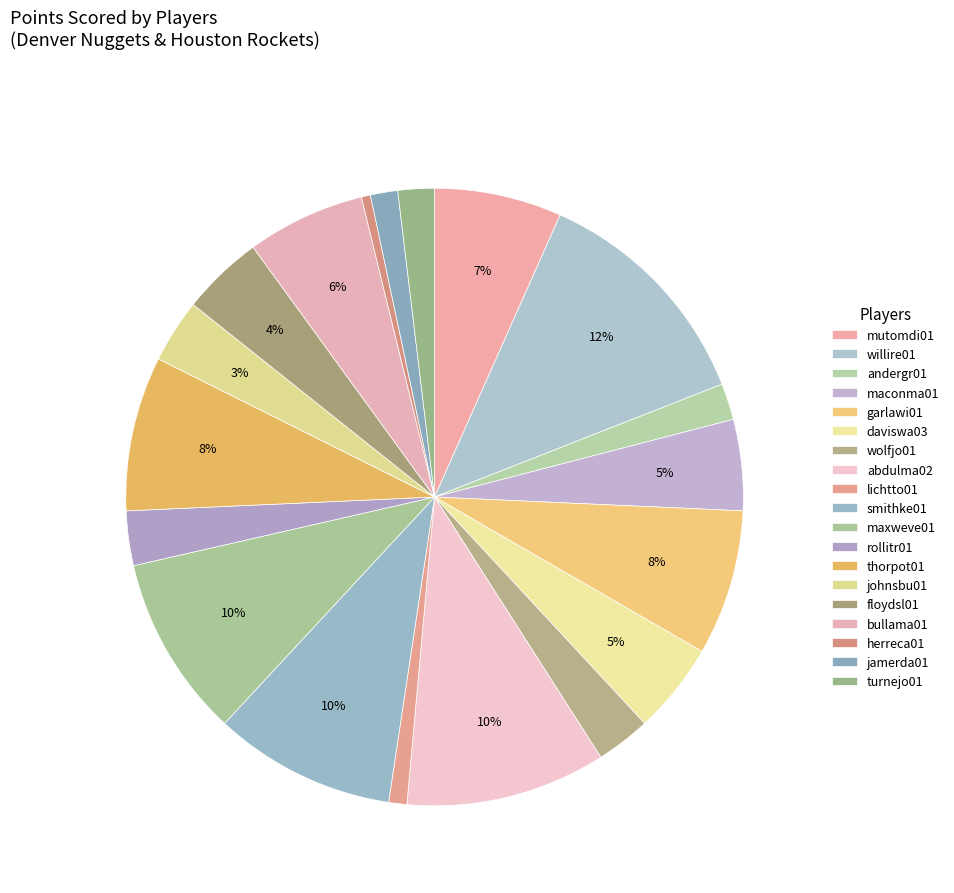

Between willire01 and herreca01, which is larger?

willire01